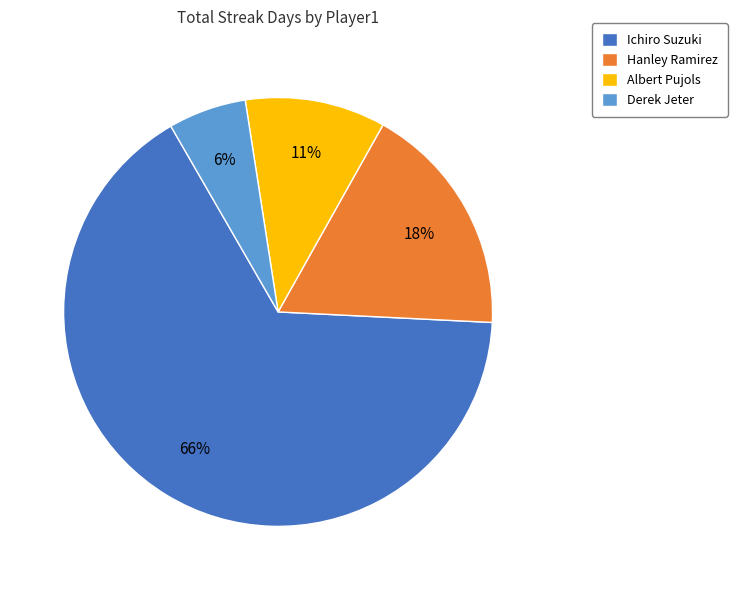

Rank the categories by value from lowest to highest.

Derek Jeter, Albert Pujols, Hanley Ramirez, Ichiro Suzuki